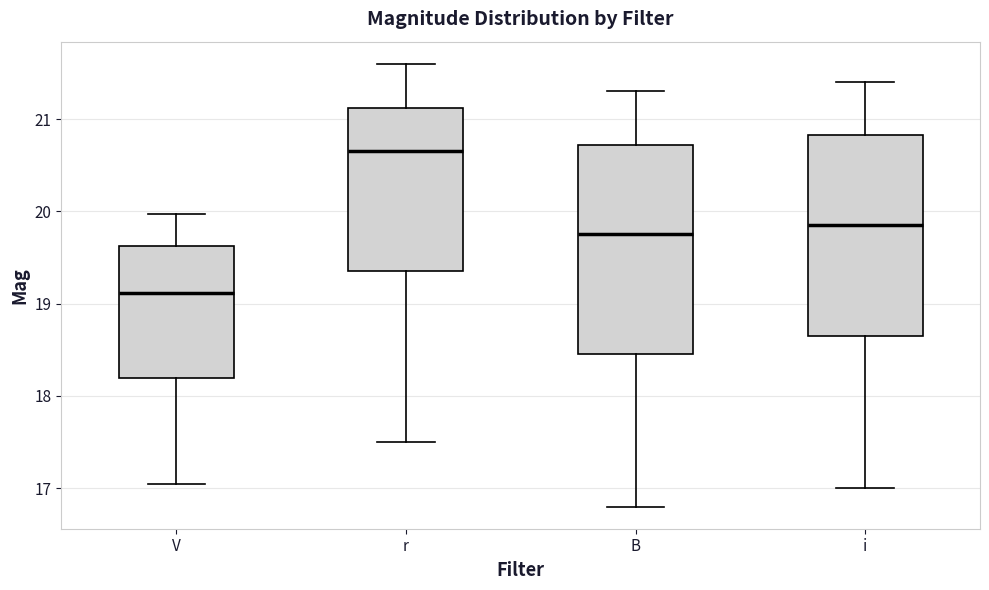

Reading left to right, transcribe this box plot: for each box, give where its median line is, the range the box spans, and where its two whiskers end, as read against the y-axis. The values are not printed on the chart, so give them approximately, as read against the axis.

V: median 19.1, box 18.2 to 19.6, whiskers 17.0 to 20.0
r: median 20.7, box 19.4 to 21.1, whiskers 17.5 to 21.6
B: median 19.8, box 18.5 to 20.7, whiskers 16.8 to 21.3
i: median 19.9, box 18.7 to 20.8, whiskers 17.0 to 21.4